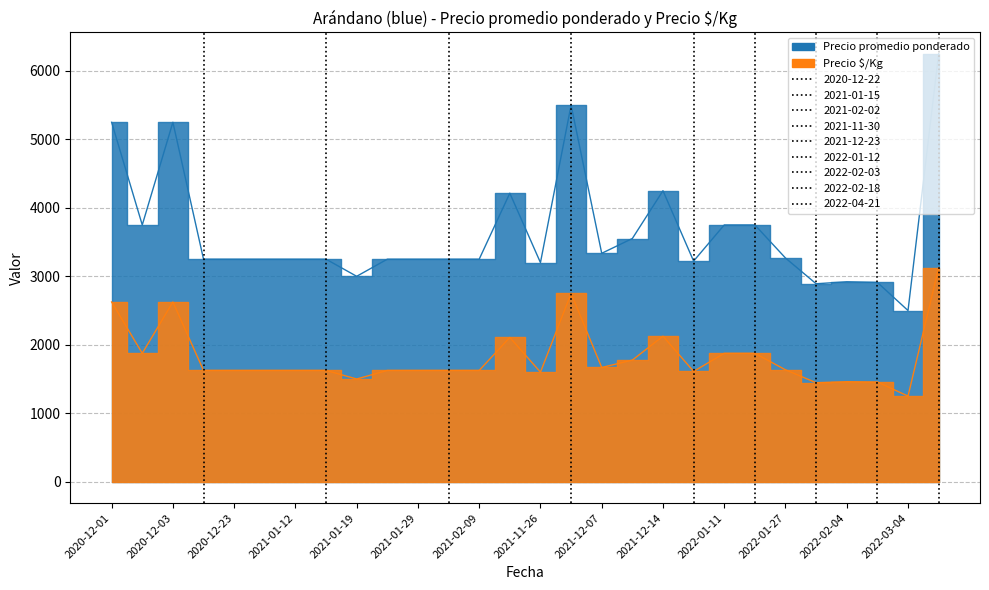

What is the highest value of the Precio ó/Kg series?

3125